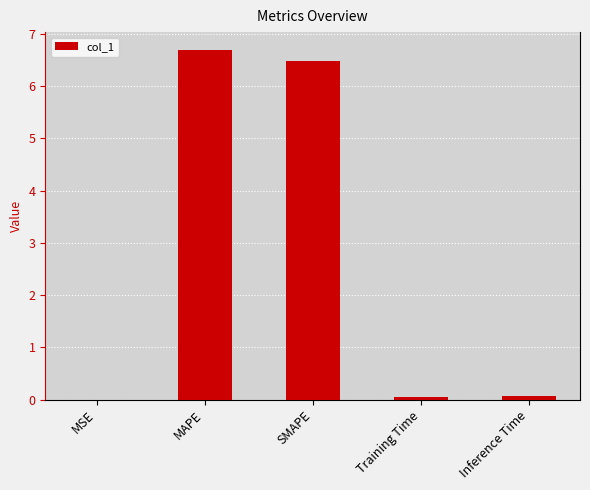

Is it true that the value at MSE is 0.0?

True